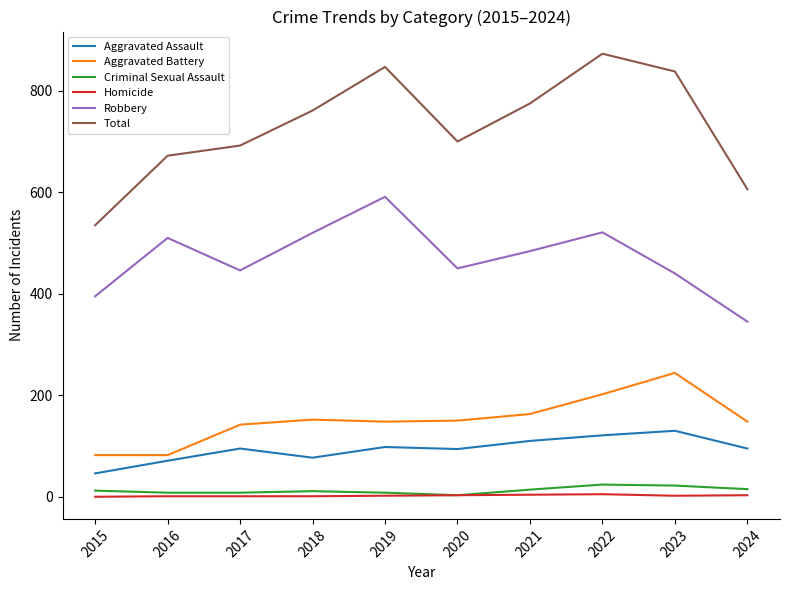

At which label does Aggravated Battery first exceed 150?

2018